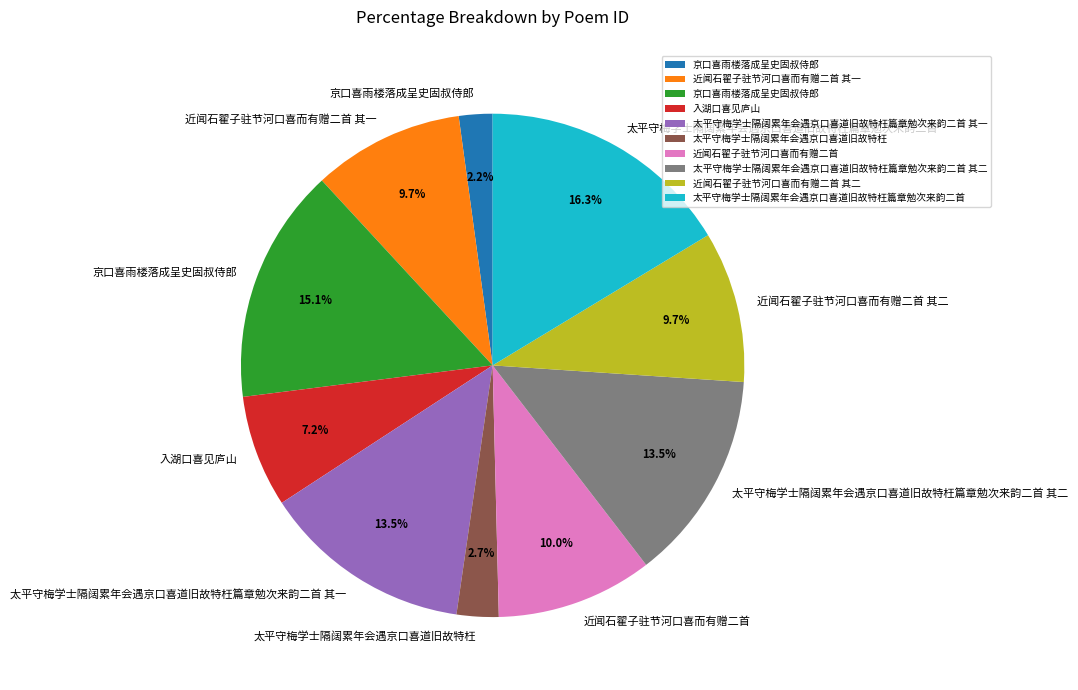

Is there any slice that represents more than half of the pie?

No